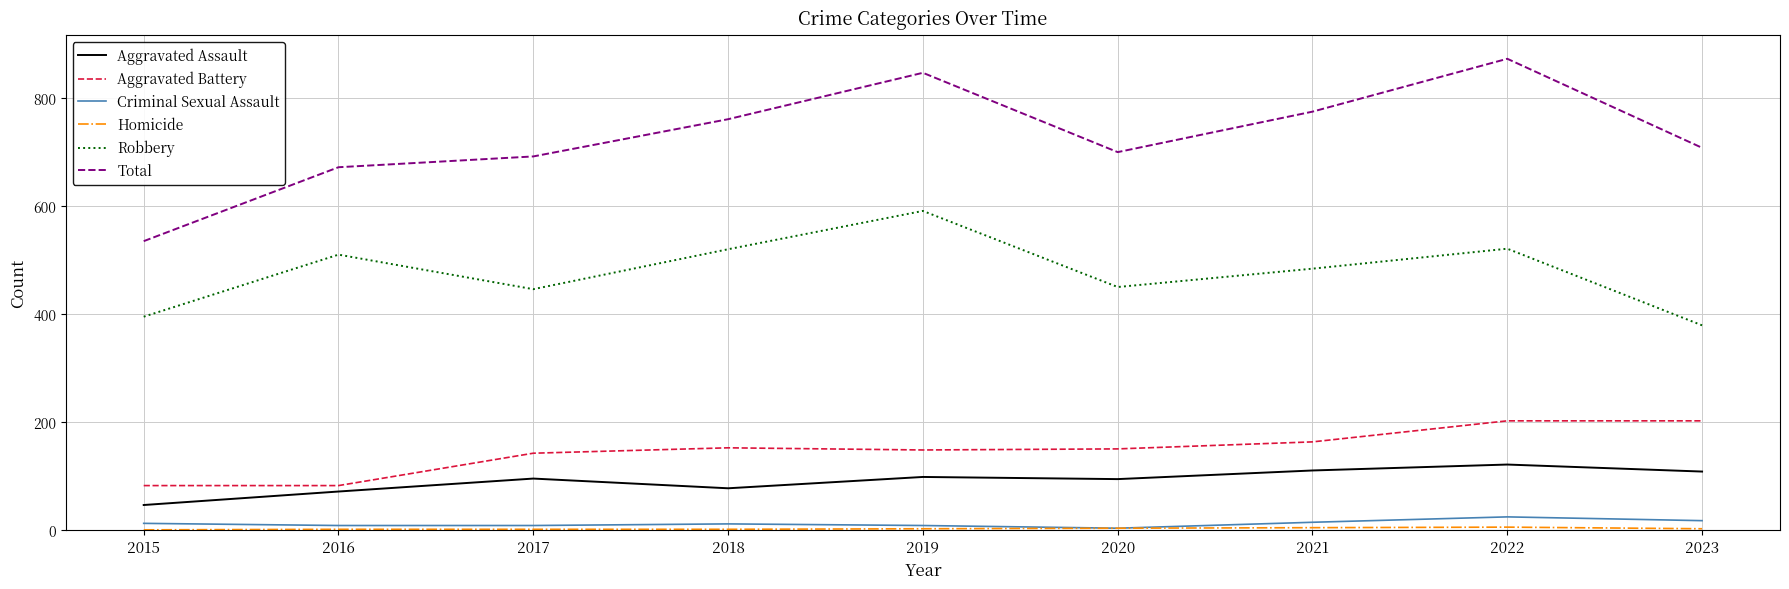

Is it true that Robbery equals 521 at 2022?

True